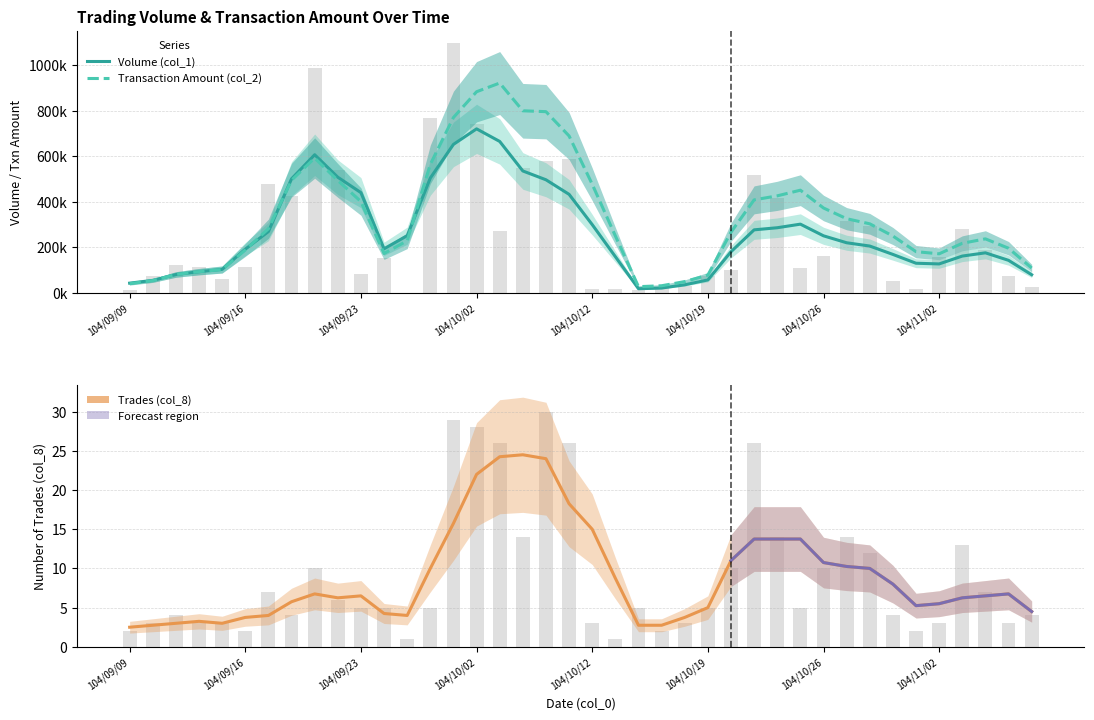

Is the value of Trades (col_8) at 104/10/16 greater than the value of Volume (col_1) at 104/10/07?

No